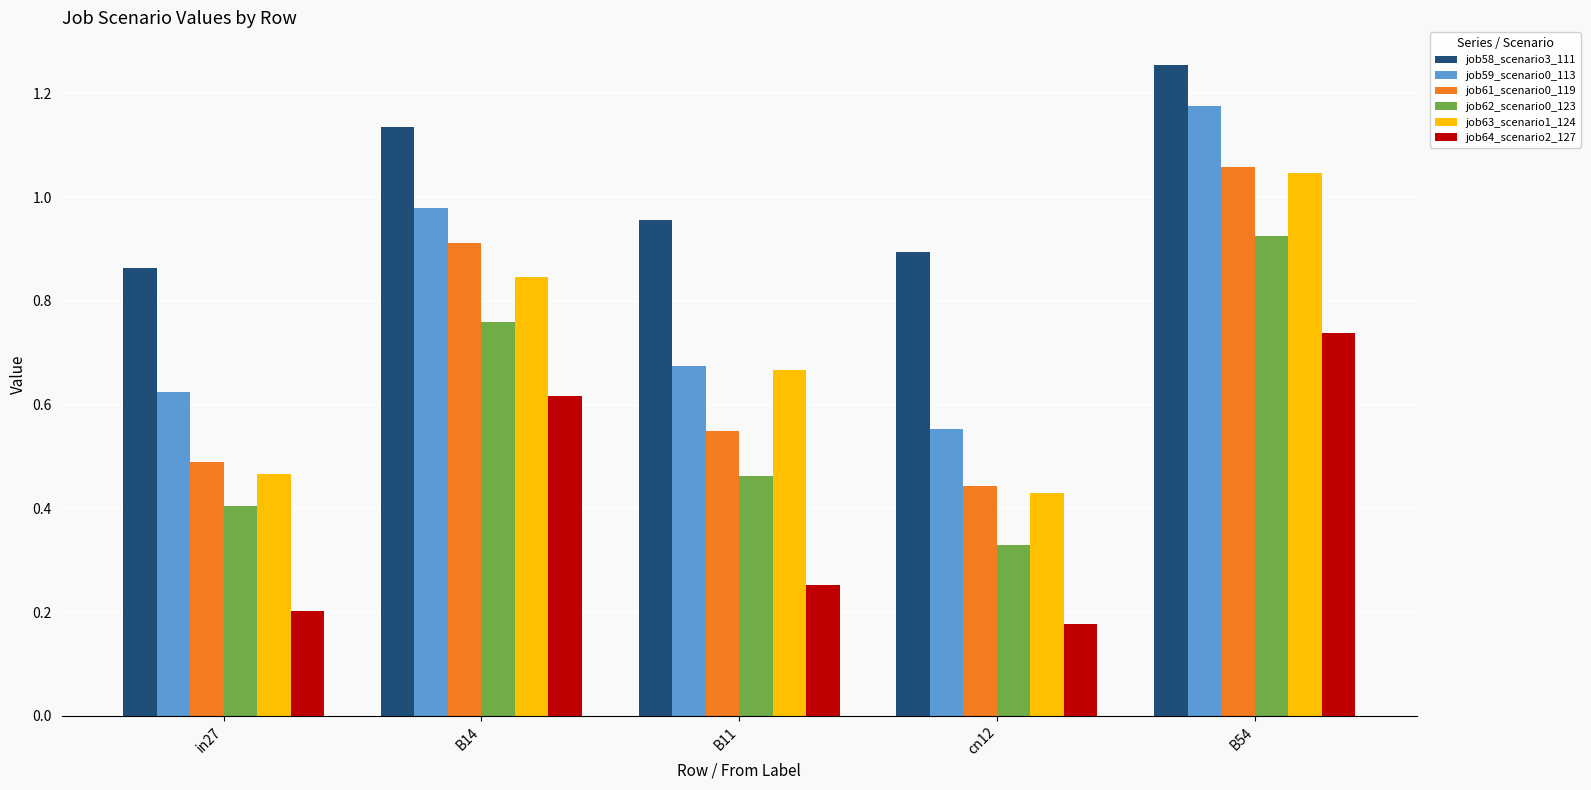

Rank the categories by job61_scenario0_119 value from highest to lowest.

B54, B14, B11, in27, cn12